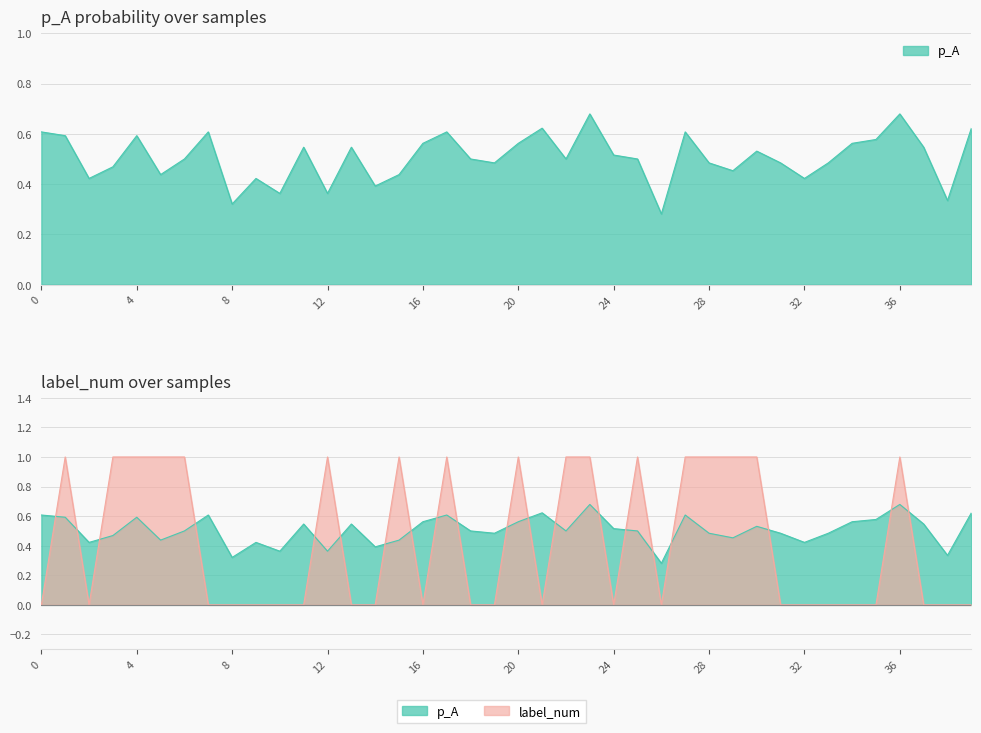

After their last crossing, which series has the higher values: p_A or label_num?

p_A